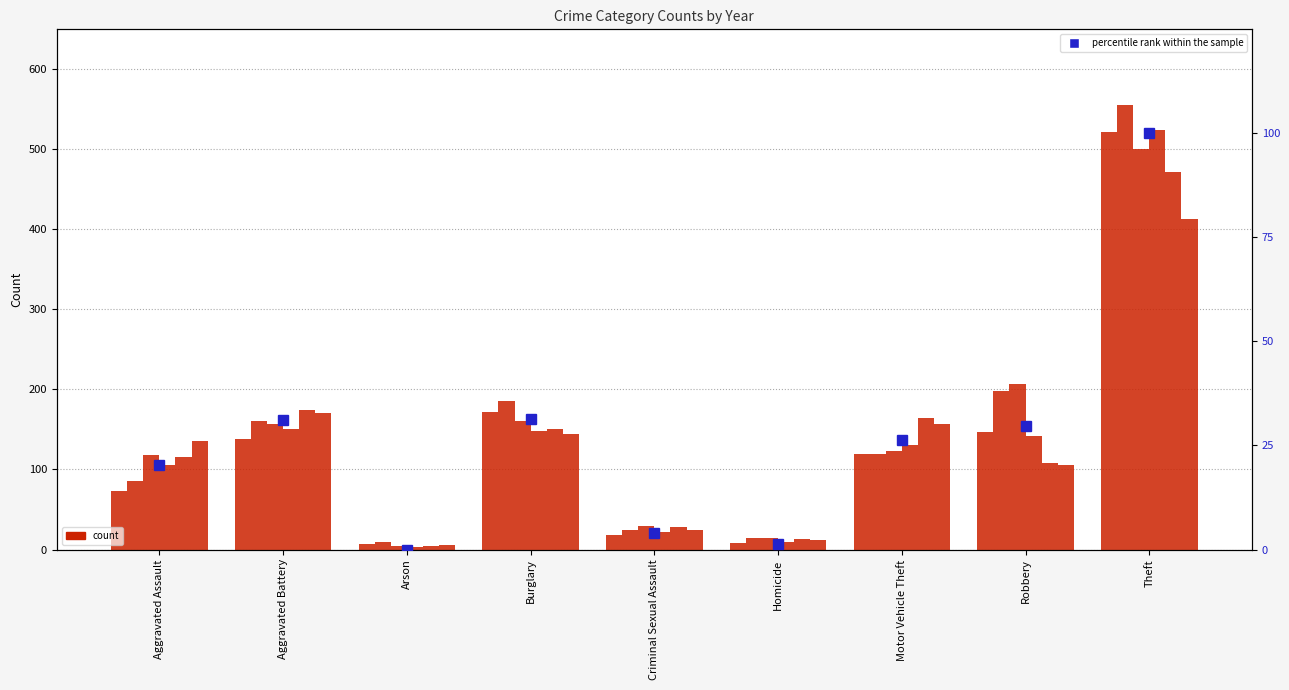

What is the difference between the maximum and minimum values?

100.0